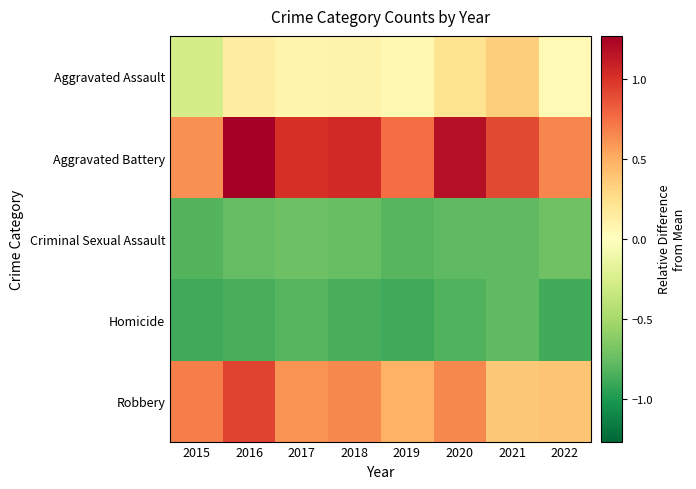

What is the total value across all series at 2018?

0.2